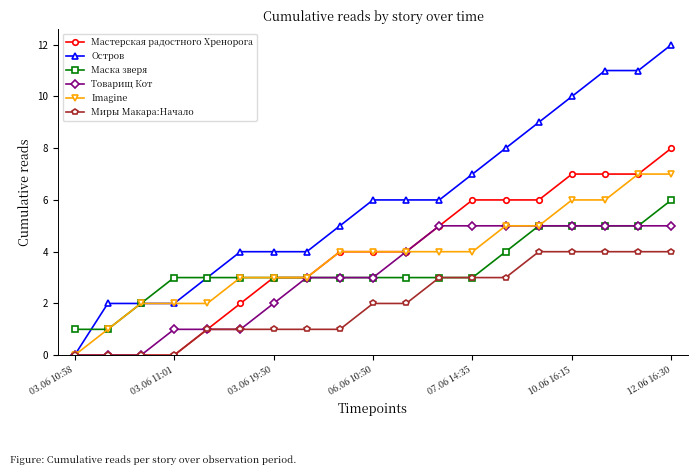

What is the greatest value displayed?

12